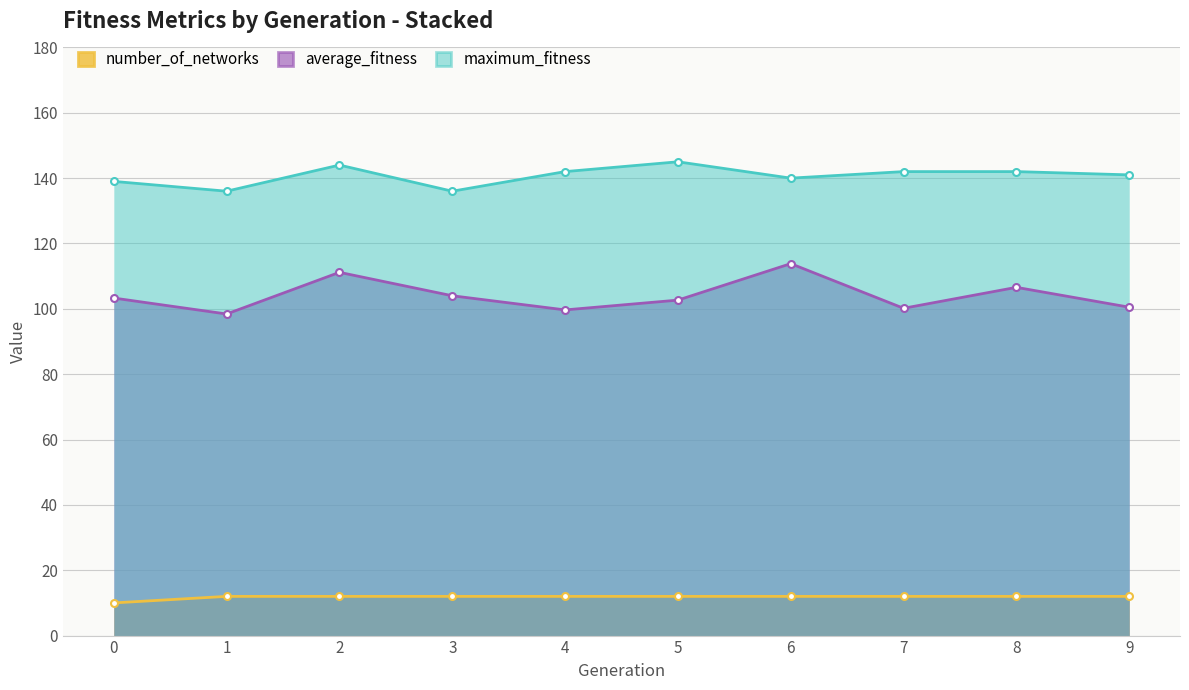

What is the value of the average_fitness point at the 6th from the left?

102.7